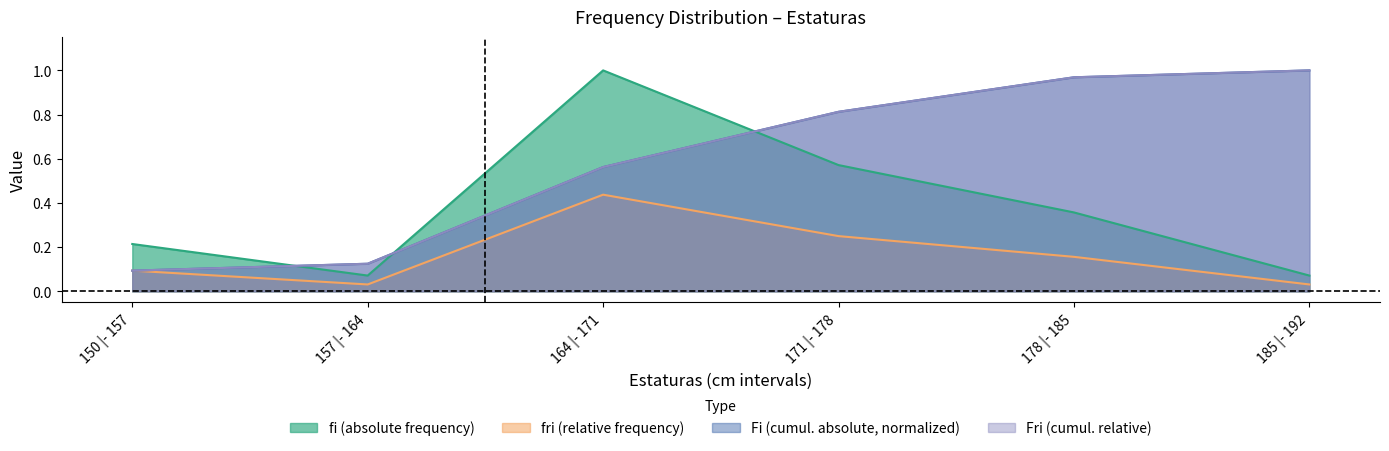

In fi, how many points are higher than both neighbors (excluding endpoints)?

1